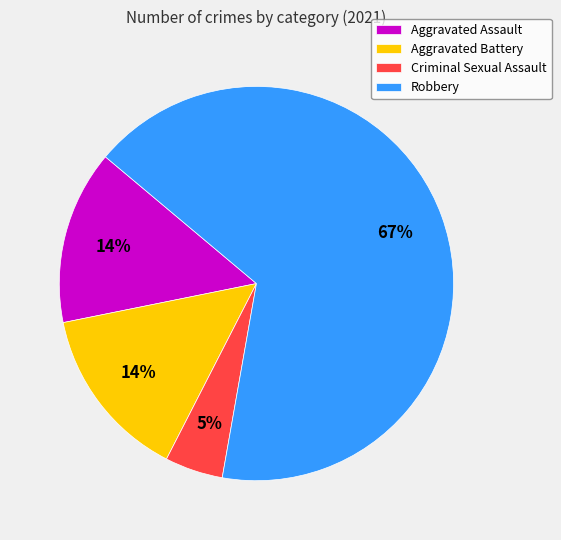

To the nearest percent, what percentage of the pie is Criminal Sexual Assault?

5%